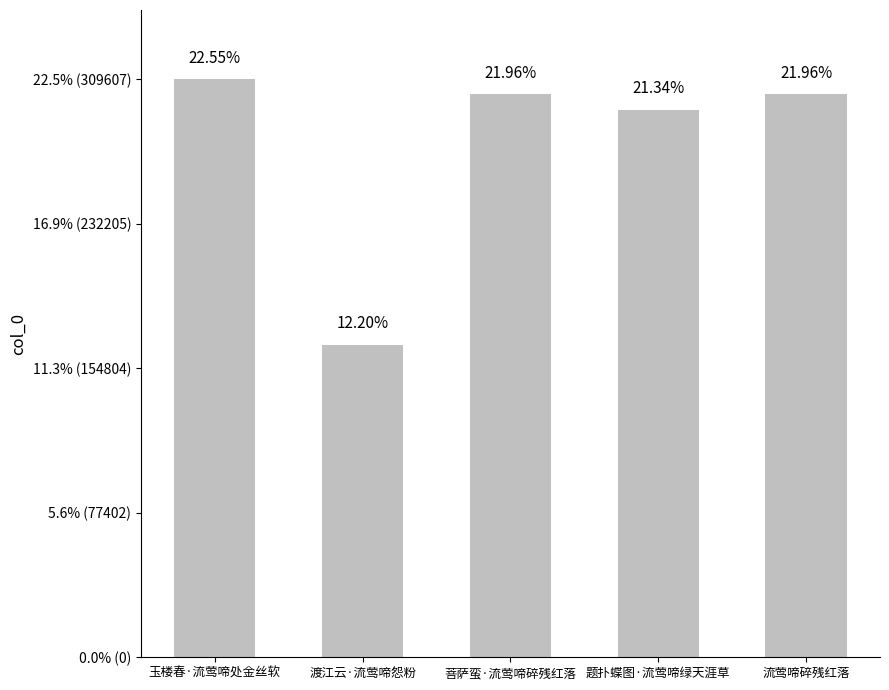

Reading left to right, extract all data points from this chart.

309607	167511	301555	293035	301556